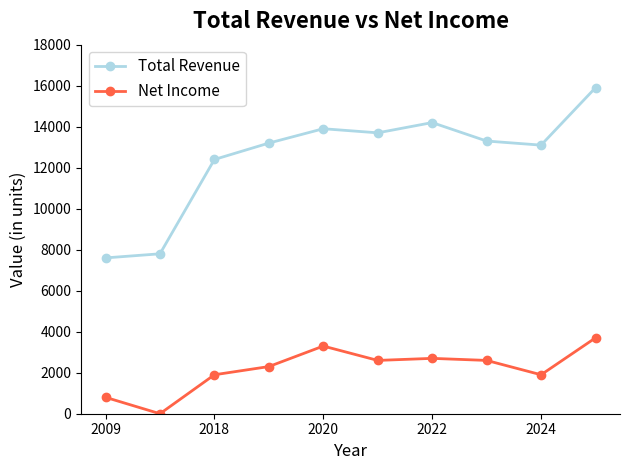

What is the sum of all Total Revenue values?

125100